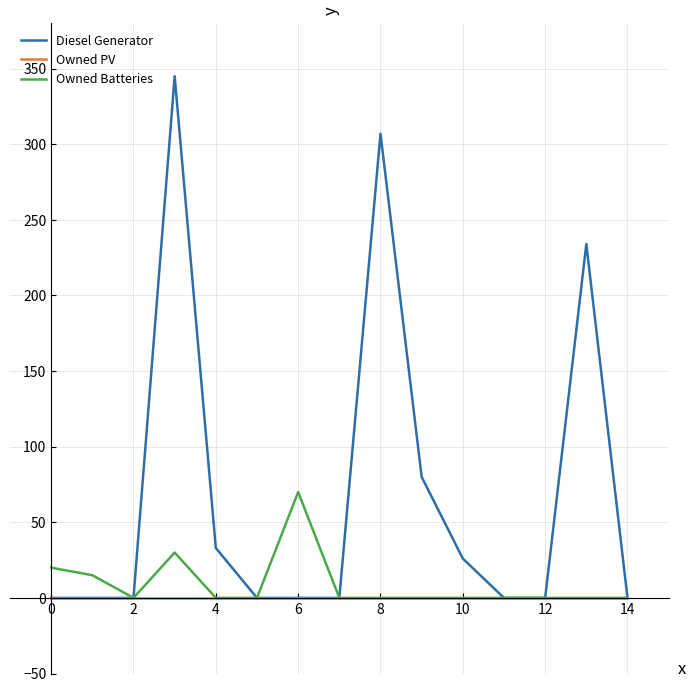

List the series in order of their peak value, highest first.

Diesel Generator, Owned Batteries, Owned PV